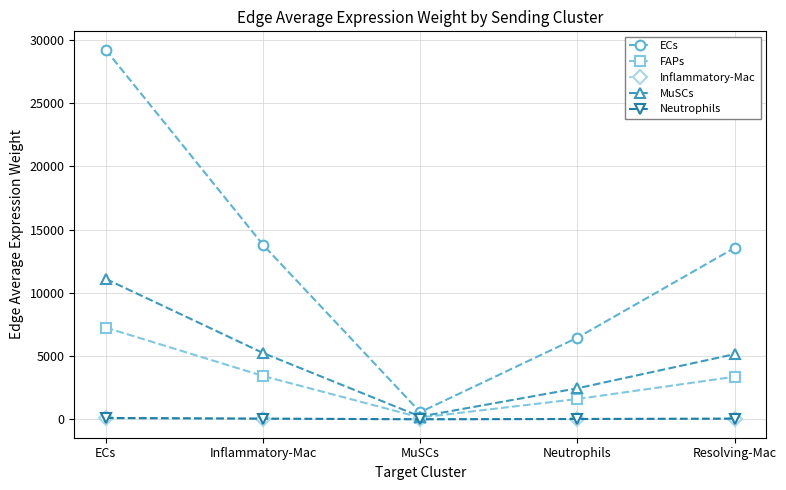

What is the difference between the Neutrophils values at Resolving-Mac and Inflammatory-Mac?

0.9